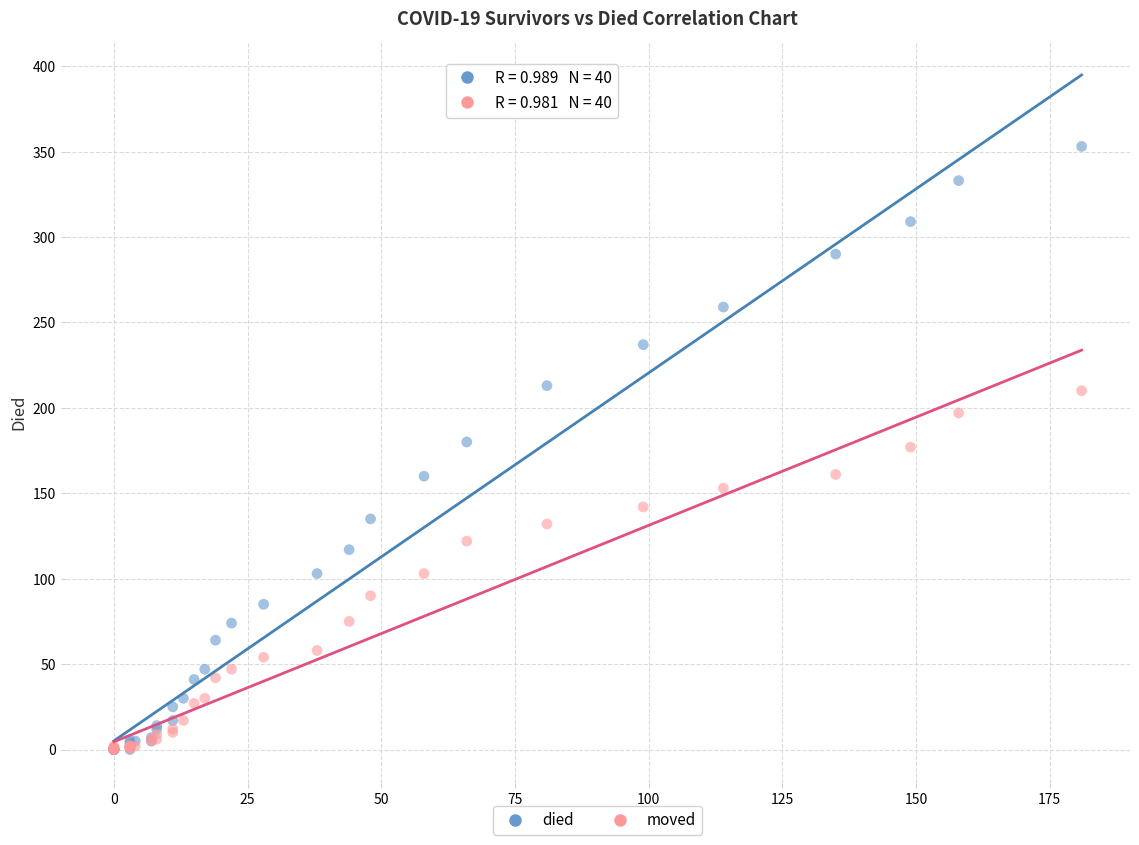

Which series contains the highest Y value?

died